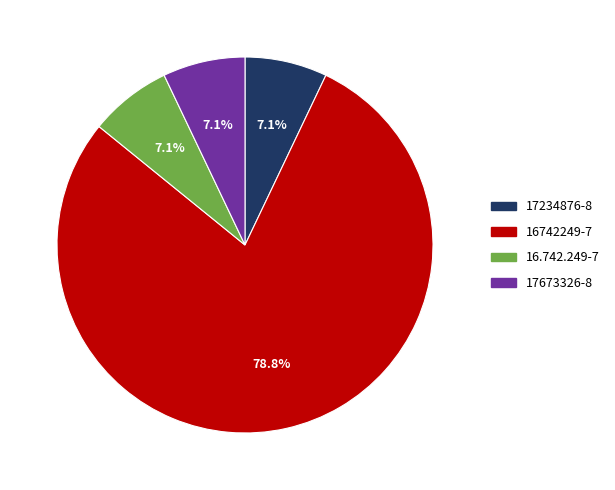

To the nearest percent, what is the average slice percentage?

25%